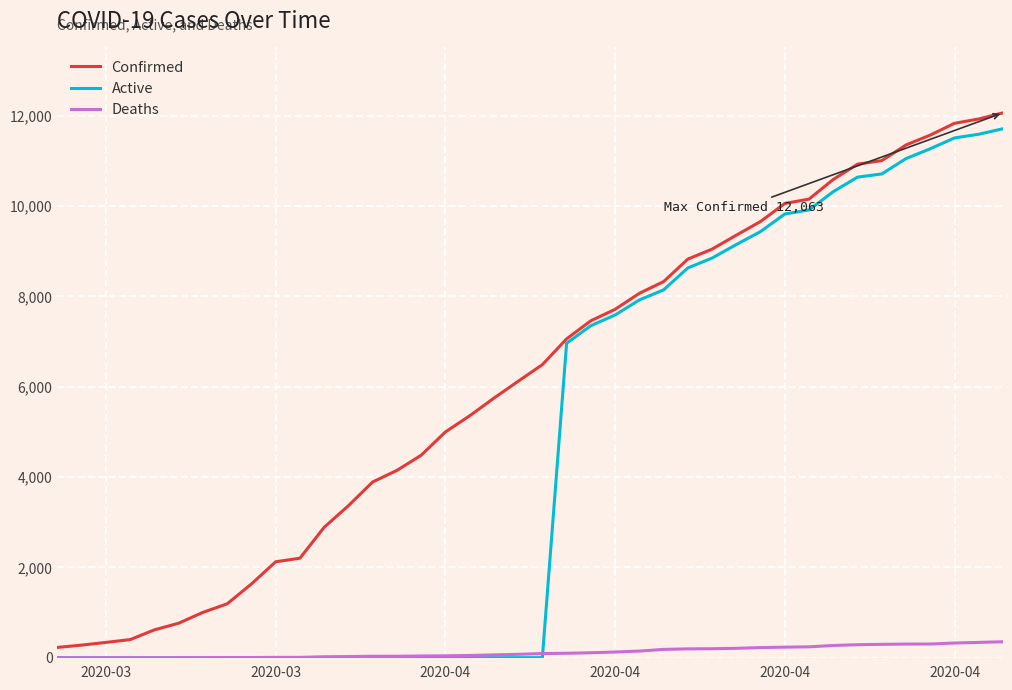

What is the maximum value shown in the chart?

12063